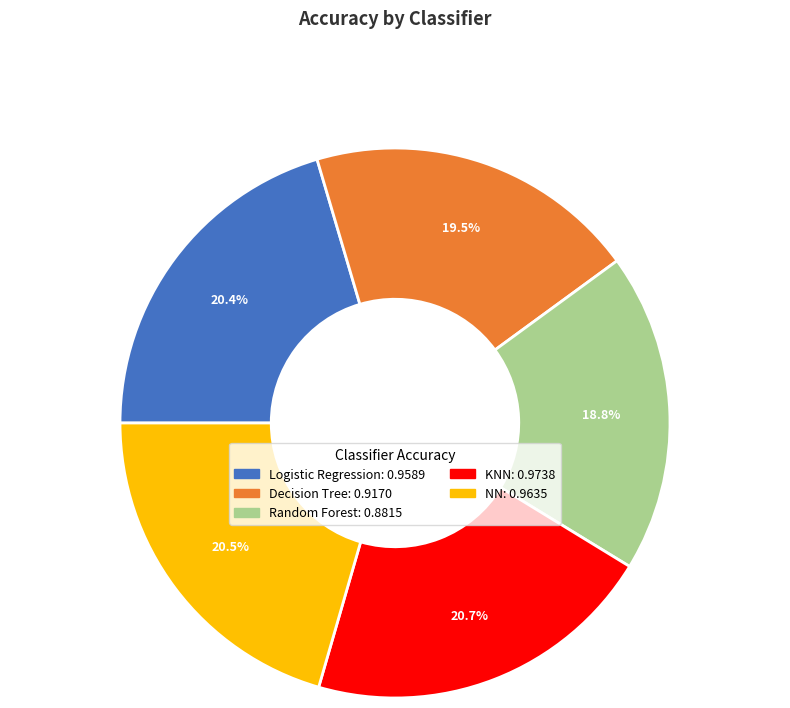

What percentage is the Logistic Regression slice, to the nearest percent?

20%